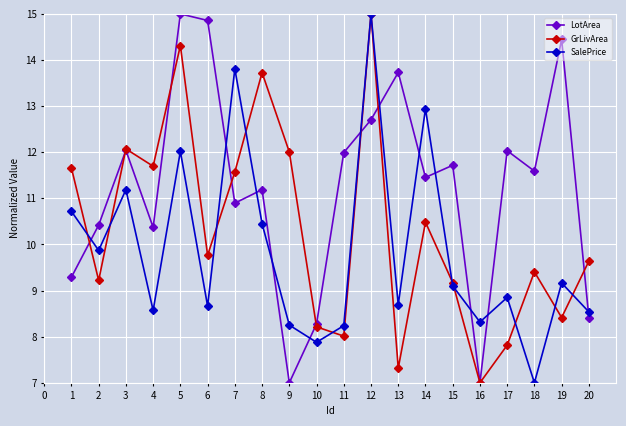

True or false: SalePrice has a value of 2.7 at 16.

False